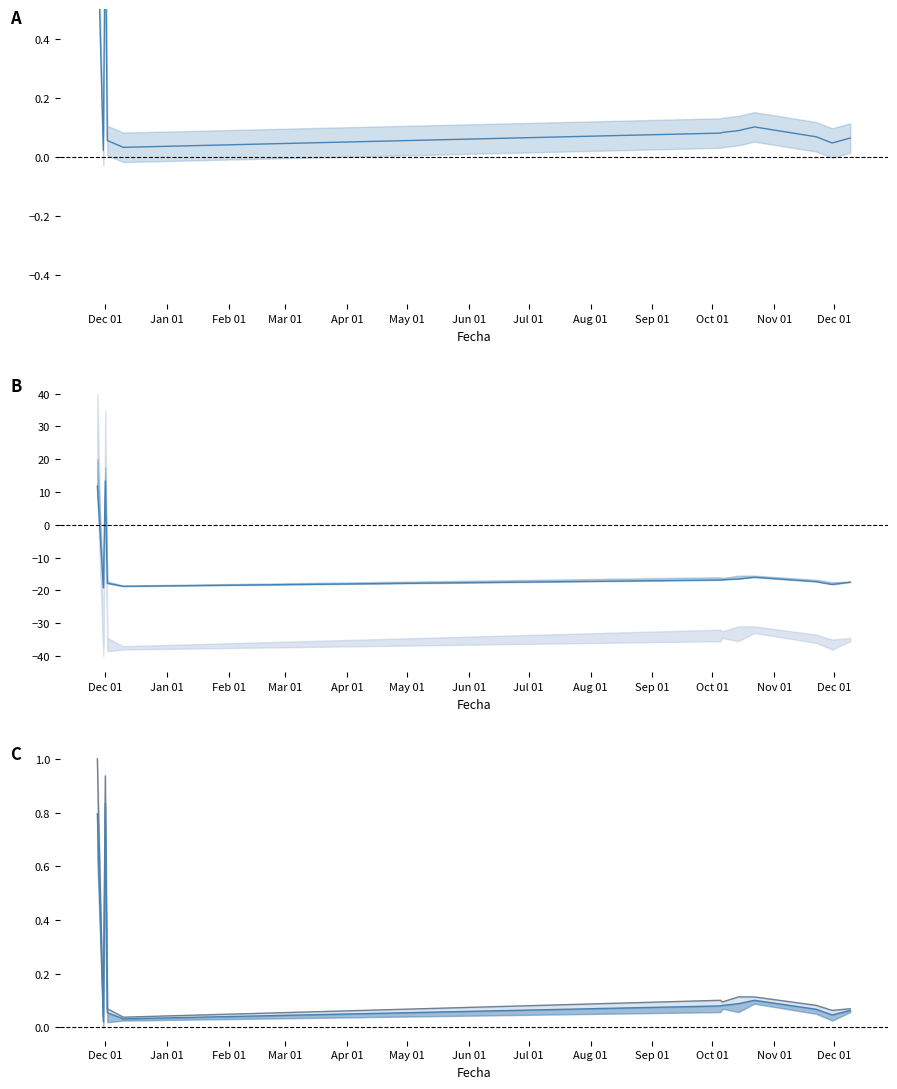

Reading left to right, extract all data points from this chart.

Precio promedio ponderado: 0.8	0.0	0.8	0.1	0.0	0.1	0.1	0.1	0.1	0.1	0.0	0.1
Precio mínimo: 0.8	0.0	0.8	0.1	0.0	0.1	0.1	0.1	0.1	0.1	0.0	0.1
Precio máximo: 1.0	0.0	0.9	0.1	0.0	0.1	0.1	0.1	0.1	0.1	0.1	0.1